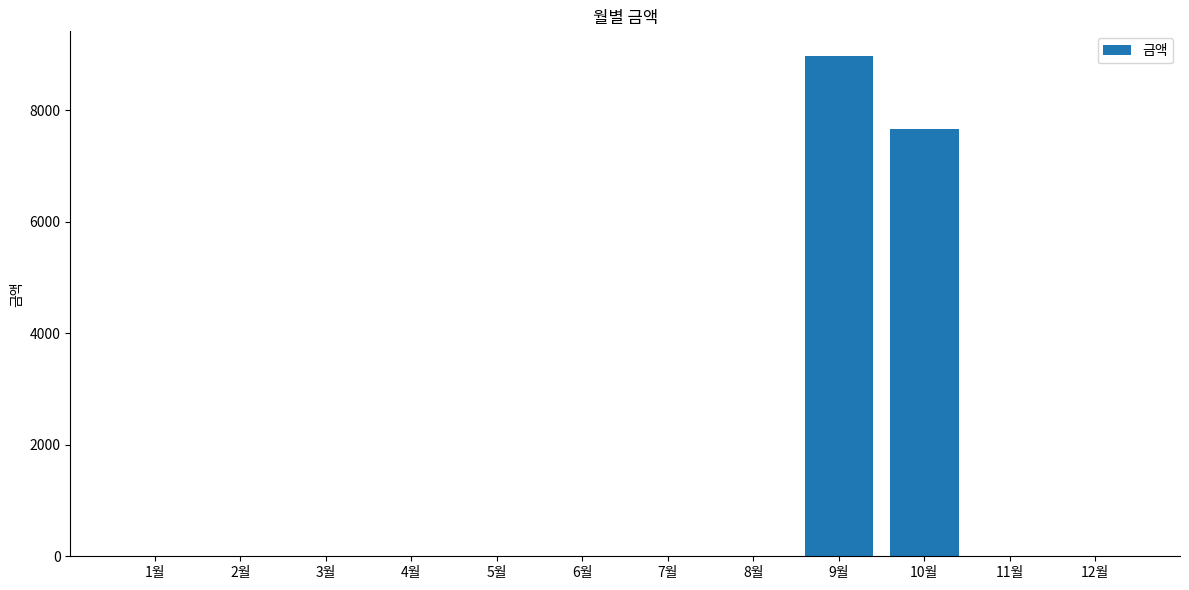

Which has a higher value, 11월 or 10월?

10월